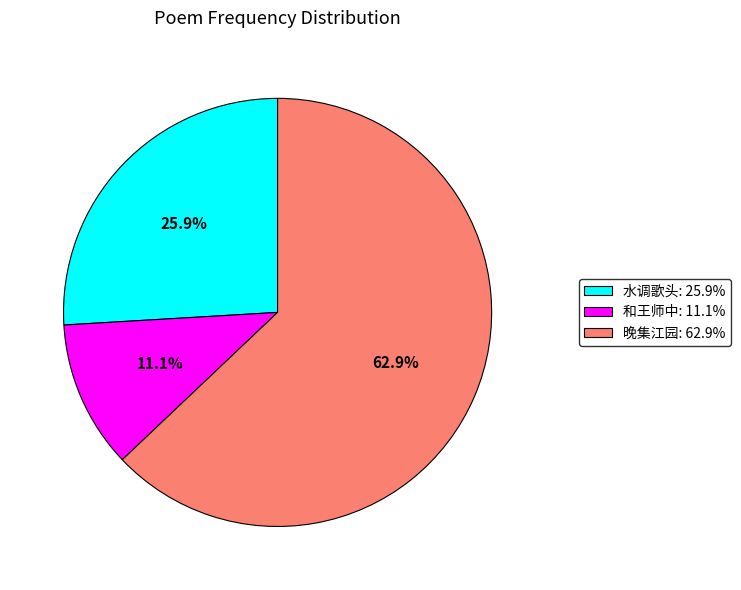

Is there a majority slice in this chart?

Yes